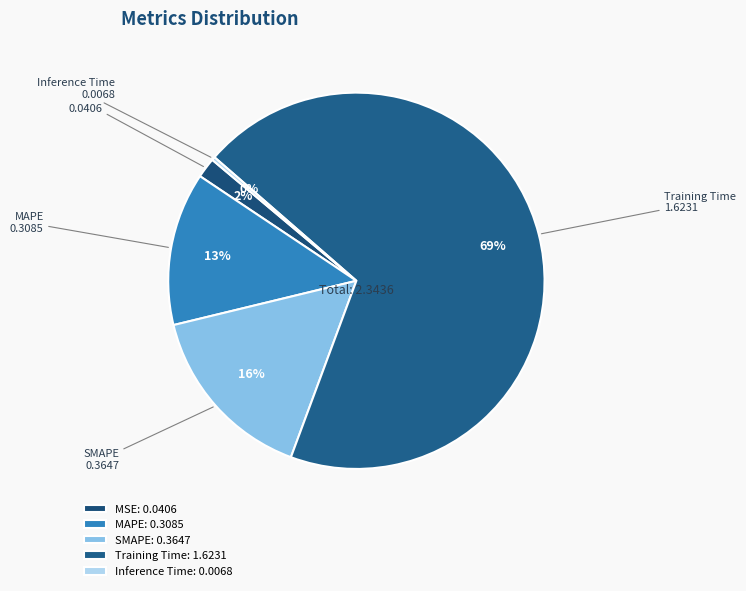

To the nearest percent, what portion does SMAPE represent?

16%